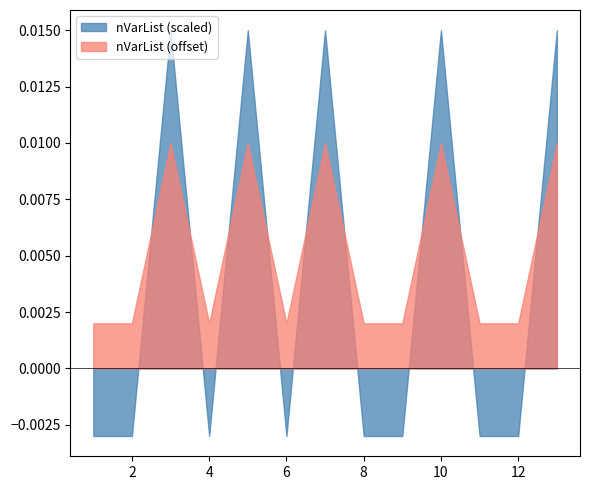

Which series has the largest total across all categories?

nVarList (offset)